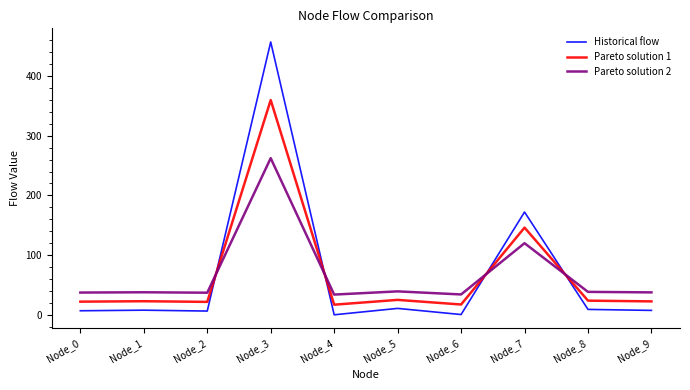

After their last crossing, which series has the higher values: Historical flow or Pareto solution 2?

Pareto solution 2